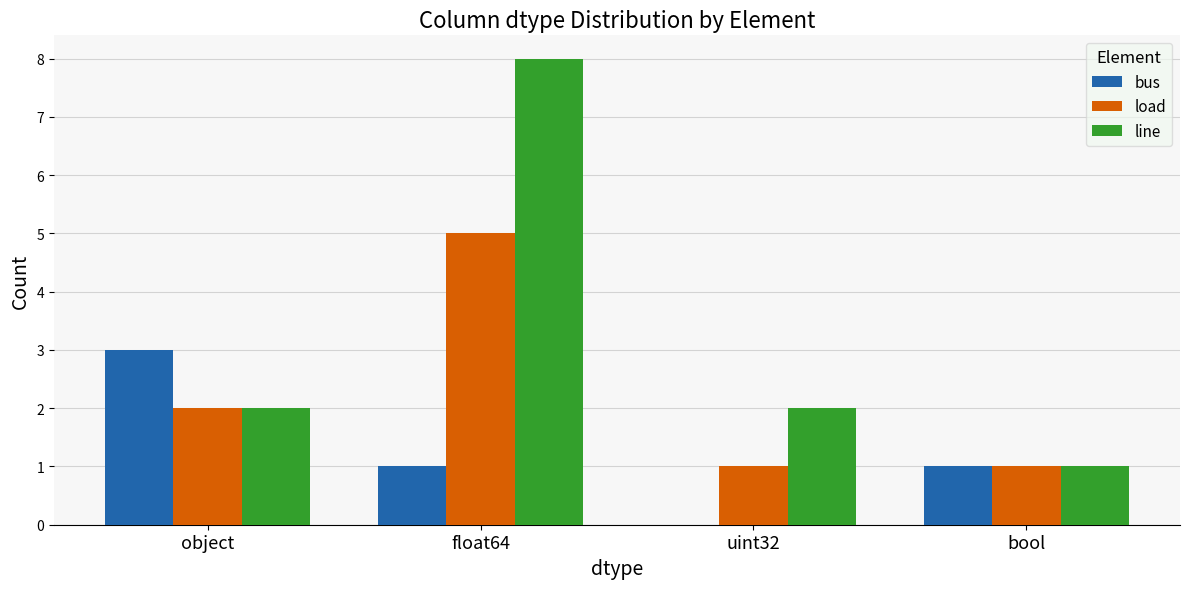

How many groups of bars are there?

4